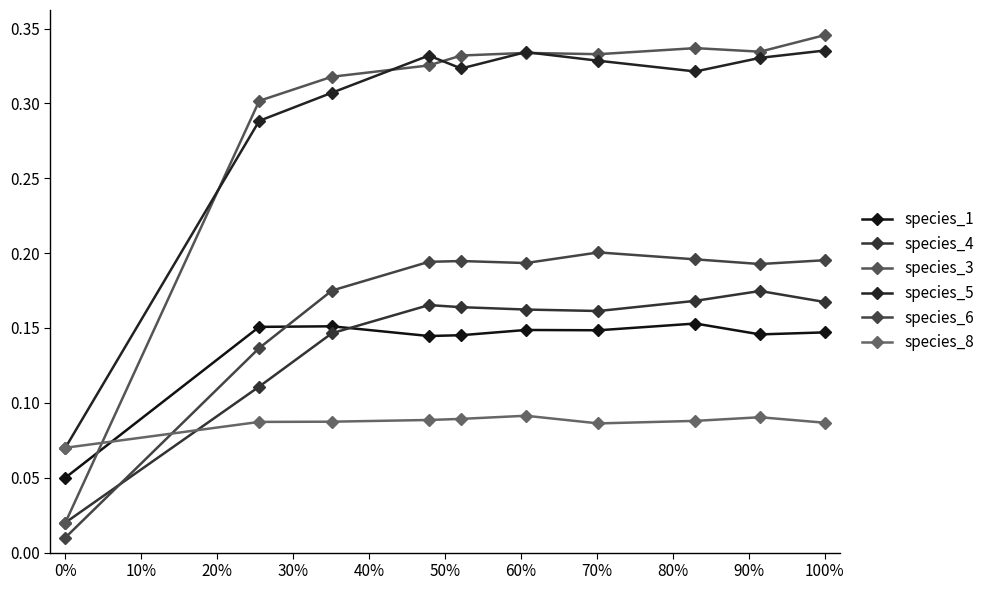

Which series has the largest total across all categories?

species_3